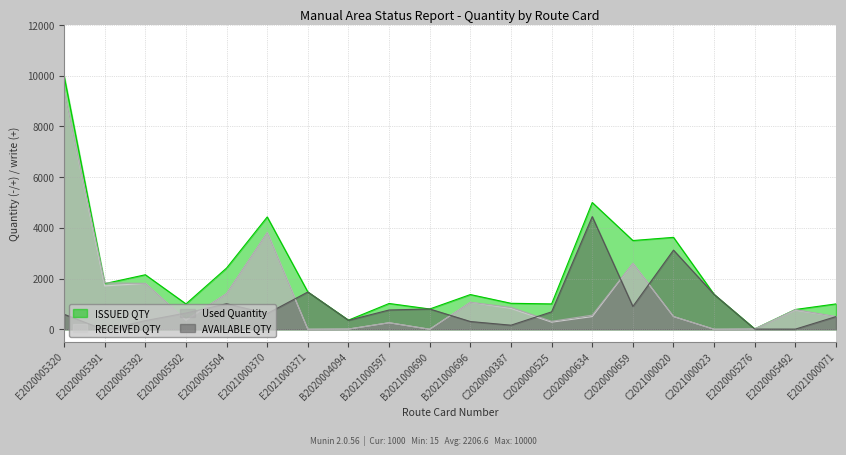

Reading left to right, what are all the values shown in this chart?

ISSUED QTY: E2020005320=10000	E2020005391=1800	E2020005392=2150	E2020005502=1000	E2020005504=2416	E2021000370=4430	E2021000371=1470	B2020004094=360	B2021000597=1017	B2021000690=800	B2021000696=1369	C2020000387=1024	C2020000525=1000	C2020000634=5000	C2020000659=3500	C2021000020=3626	C2021000023=1374	E2020005276=15	E2020005492=780	E2021000071=1000
RECEIVED QTY: E2020005320=9410	E2020005391=1710	E2020005392=1810	E2020005502=360	E2020005504=1410	E2021000370=3810	E2021000371=0	B2020004094=8	B2021000597=257	B2021000690=0	B2021000696=1064	C2020000387=823	C2020000525=280	C2020000634=500	C2020000659=2600	C2021000020=500	C2021000023=0	E2020005276=9	E2020005492=754	E2021000071=500
Used Quantity: E2020005320=9410	E2020005391=1829	E2020005392=1810	E2020005502=360	E2020005504=1410	E2021000370=3810	E2021000371=0	B2020004094=8	B2021000597=257	B2021000690=0	B2021000696=1064	C2020000387=864	C2020000525=313	C2020000634=557	C2020000659=2600	C2021000020=504	C2021000023=0	E2020005276=9	E2020005492=775	E2021000071=500
AVAILABLE QTY: E2020005320=590	E2020005391=-29	E2020005392=340	E2020005502=640	E2020005504=1006	E2021000370=620	E2021000371=1470	B2020004094=352	B2021000597=760	B2021000690=800	B2021000696=305	C2020000387=160	C2020000525=687	C2020000634=4443	C2020000659=900	C2021000020=3122	C2021000023=1374	E2020005276=6	E2020005492=5	E2021000071=500